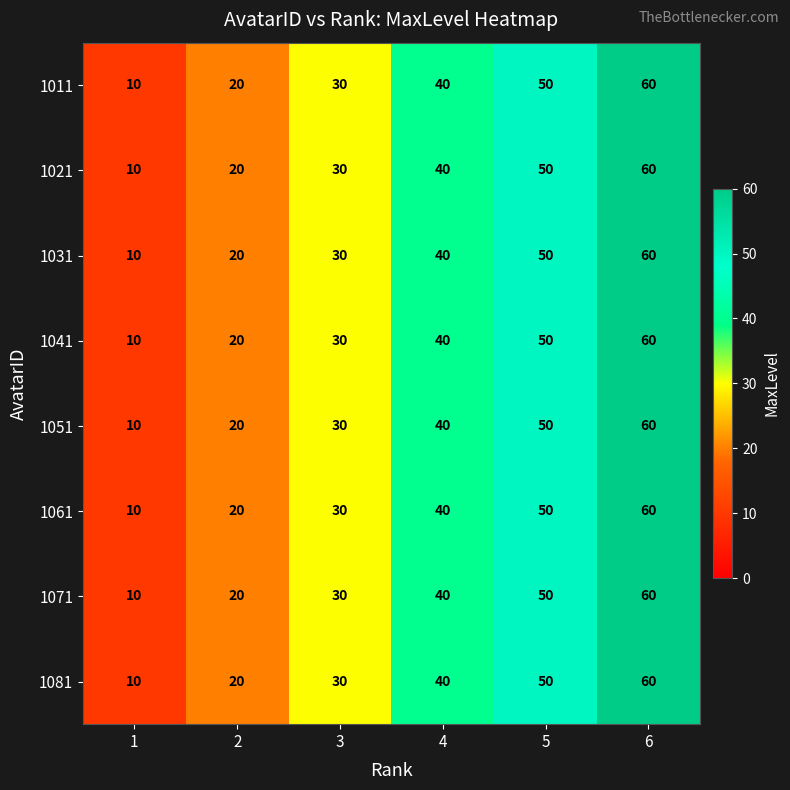

What is the difference between the maximum and minimum values in the 1021 series?

50